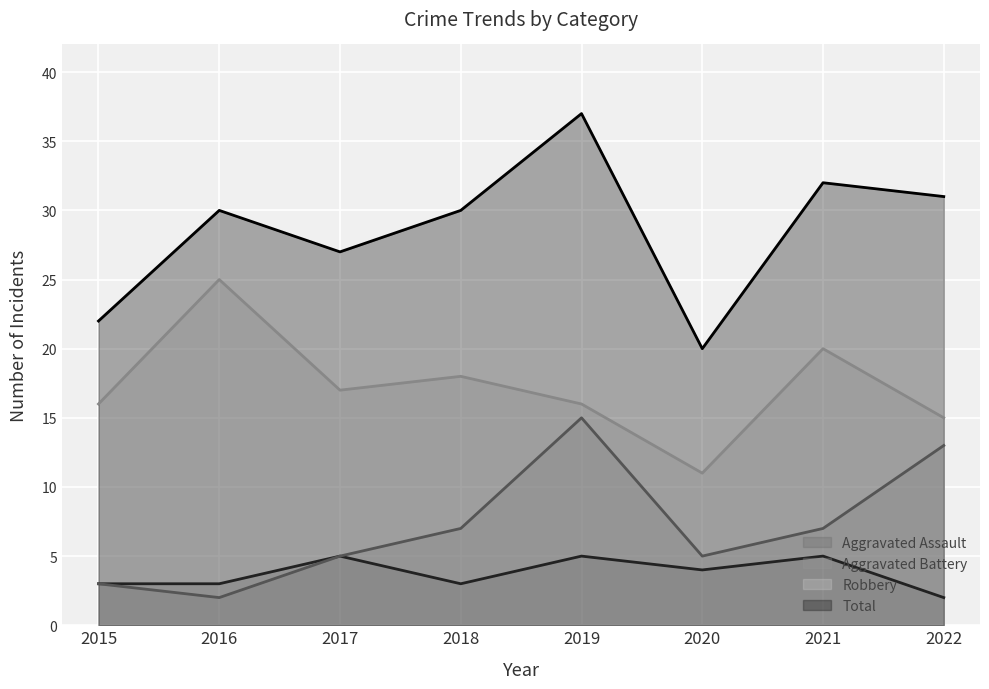

What is the value of the Aggravated Battery point at the 2nd from the left?

2